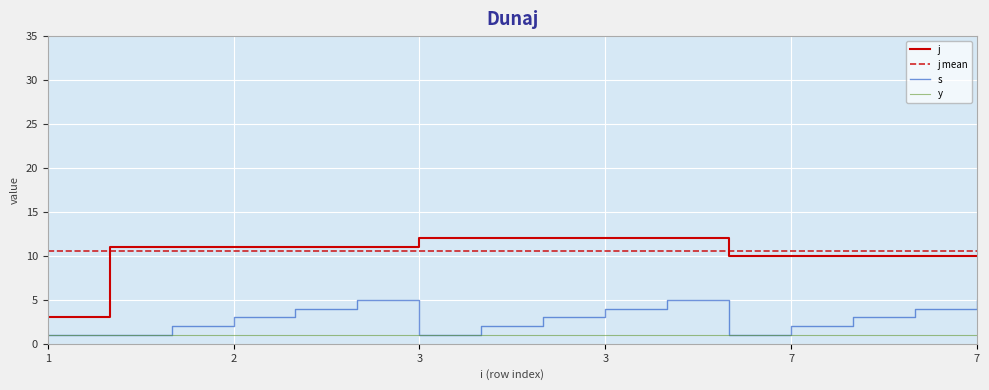

At which label does j reach its peak?

3